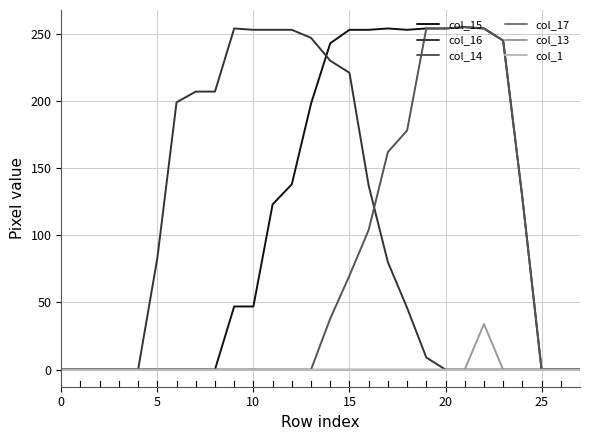

Does the chart display data point markers on the line(s)?

No